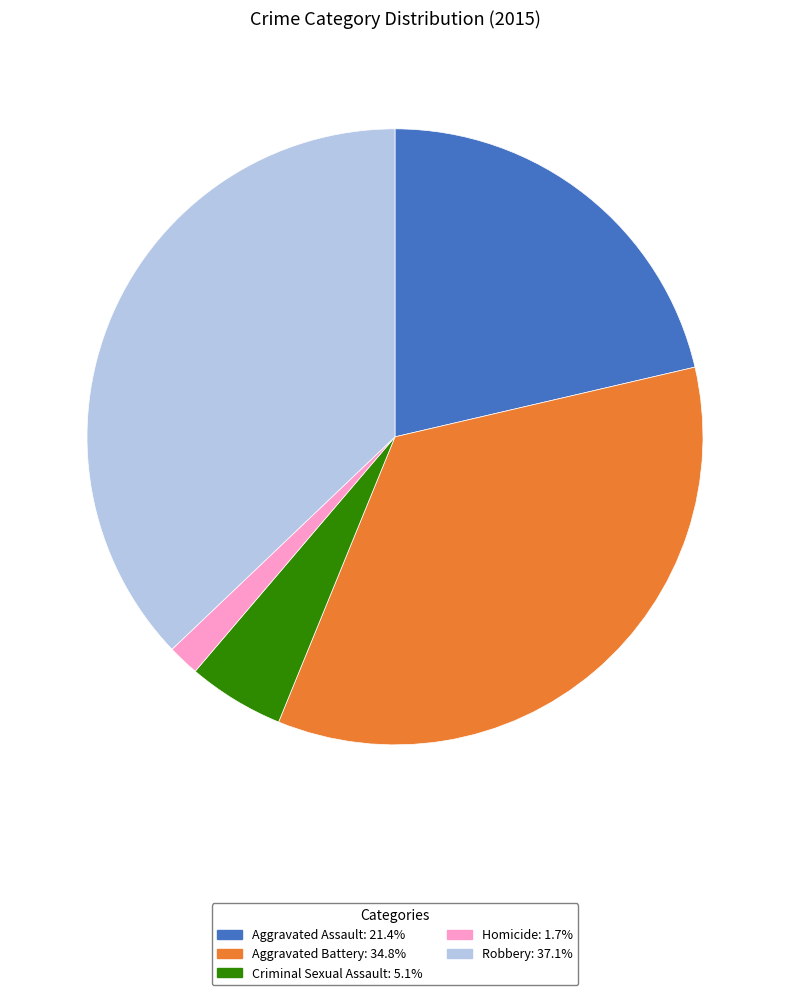

Which has a higher value, Robbery or Homicide?

Robbery